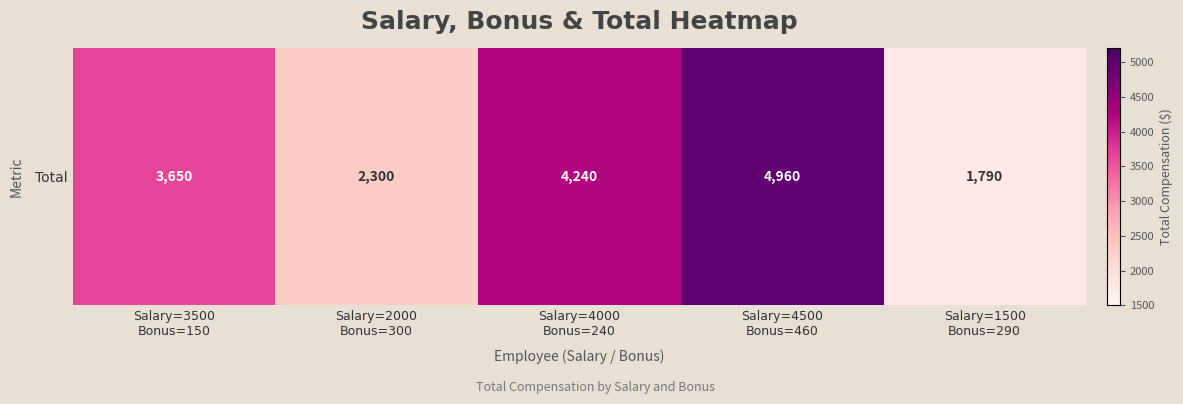

What is the ratio of the value at Salary=4500
Bonus=460 to the value at Salary=2000
Bonus=300?

2.2